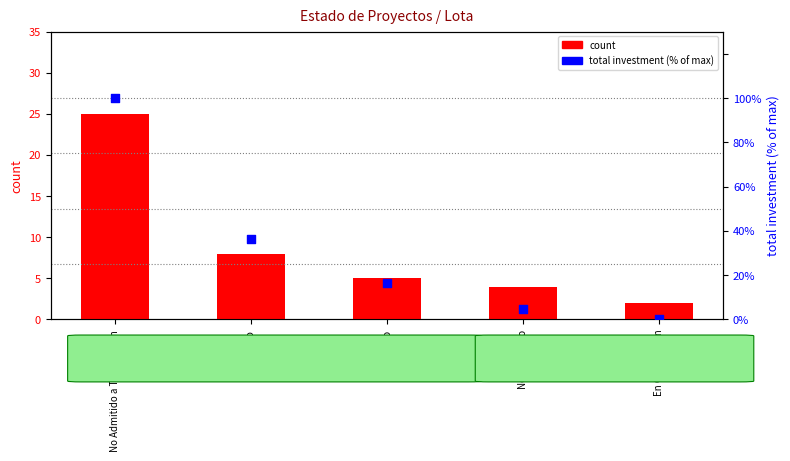

Is the value of count at En Calificación greater than the value of total investment (% of max) at Aprobado?

No